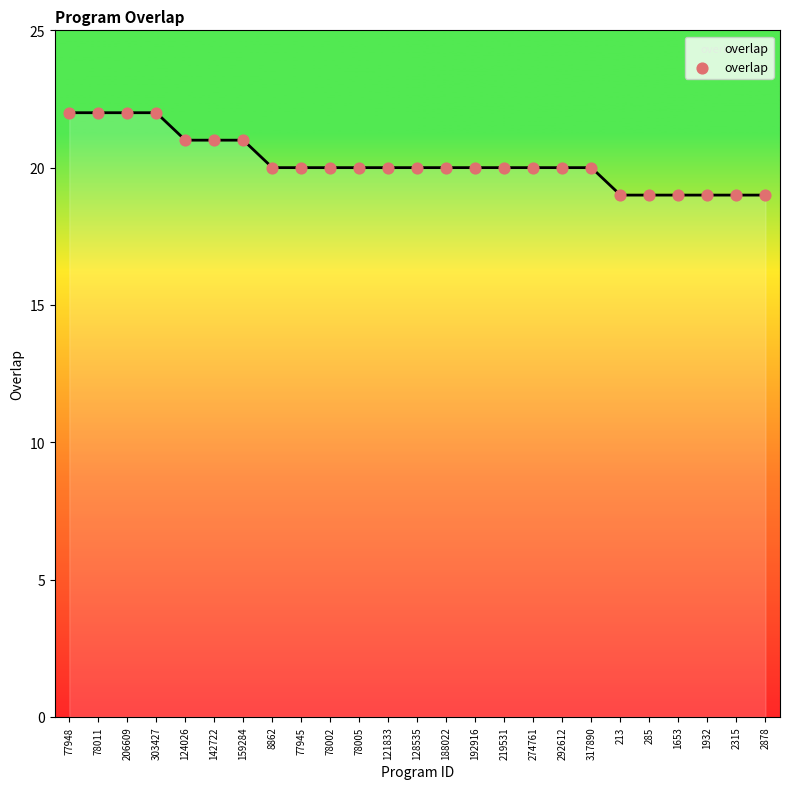

What is the change in value from 303427 to 274761?

-2